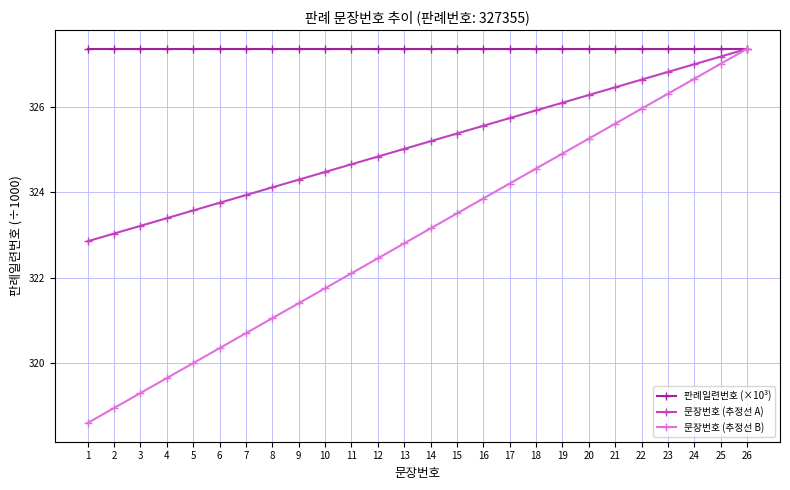

What is the minimum value shown in the chart?

318.6